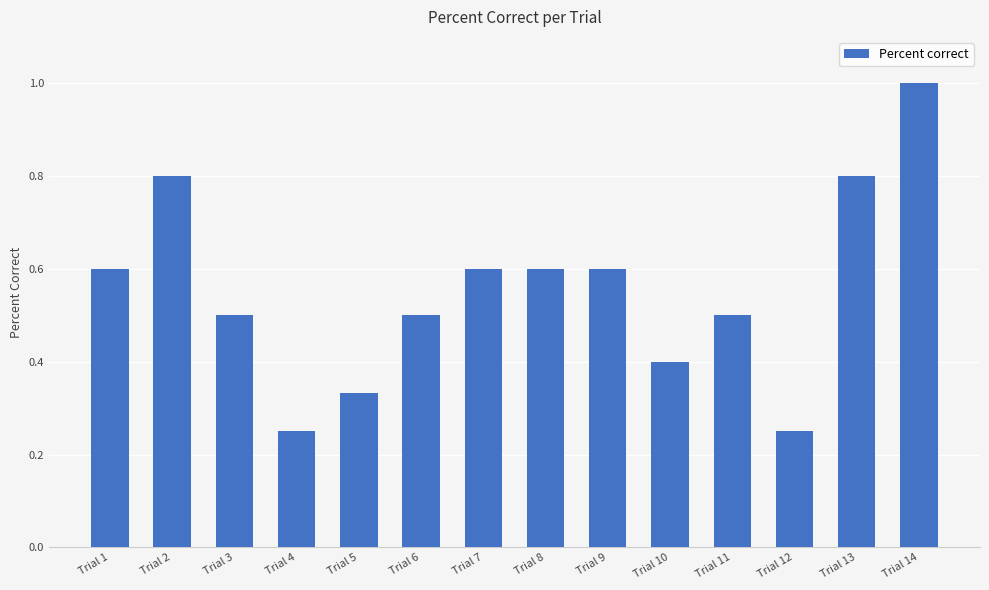

What is the greatest value displayed?

1.0